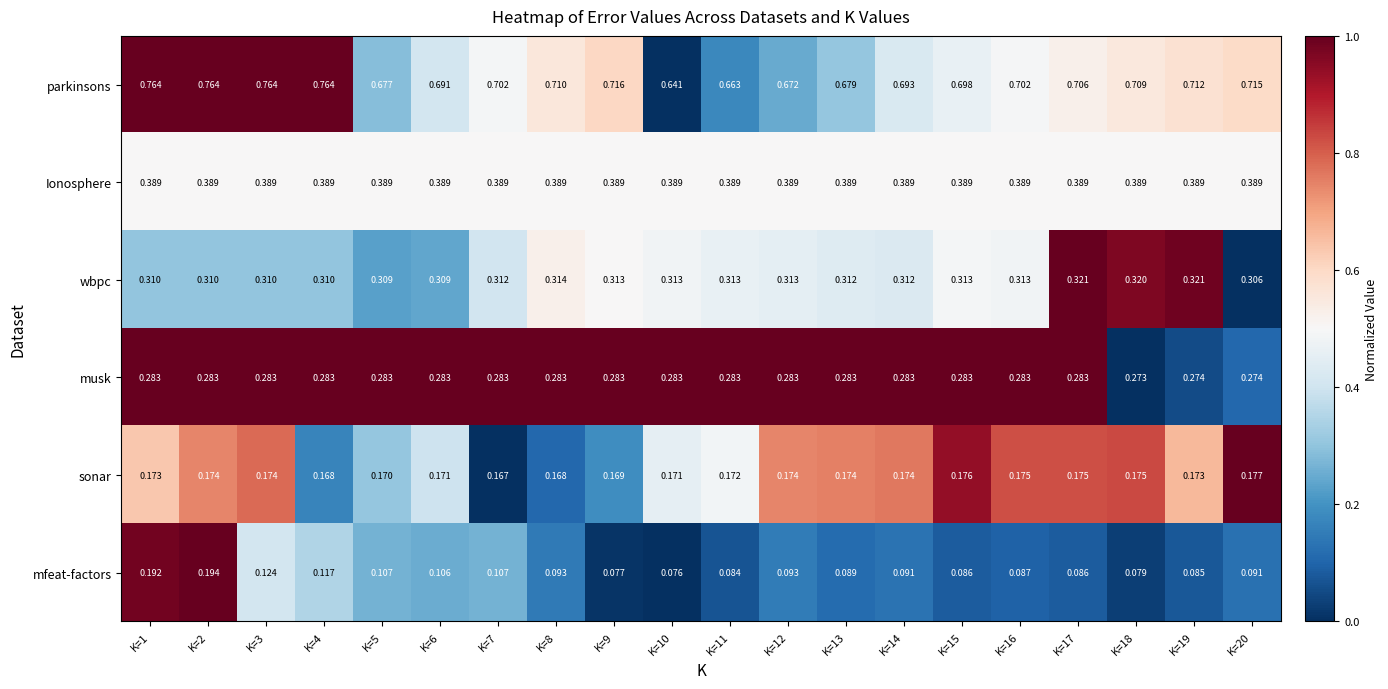

Which series has the largest total across all categories?

parkinsons